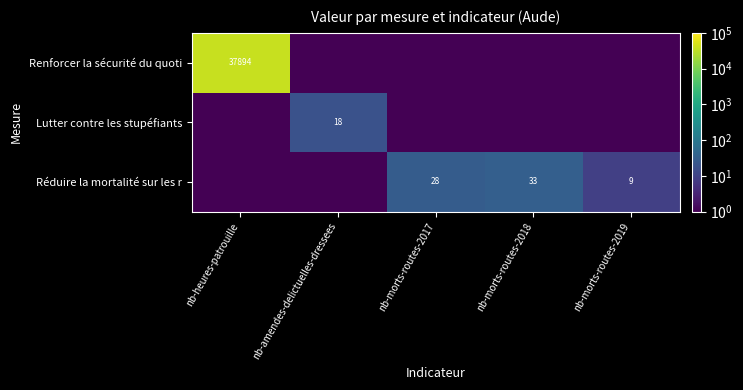

True or false: Réduire la mortalité sur les r has a value of 45.0 at nb-morts-routes-2017.

False